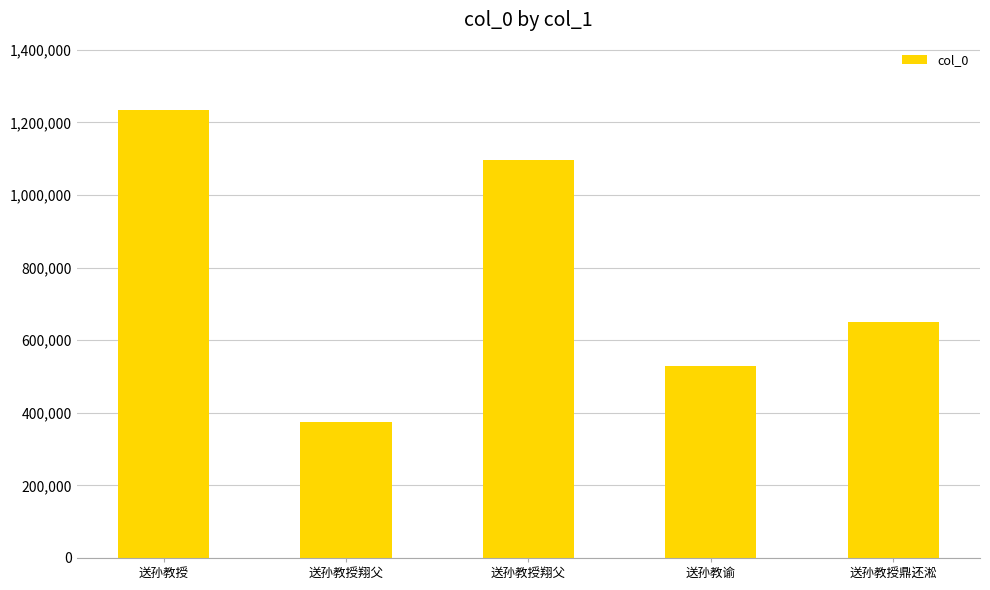

True or false: the data shows 374825 at 送孙教授翔父.

True